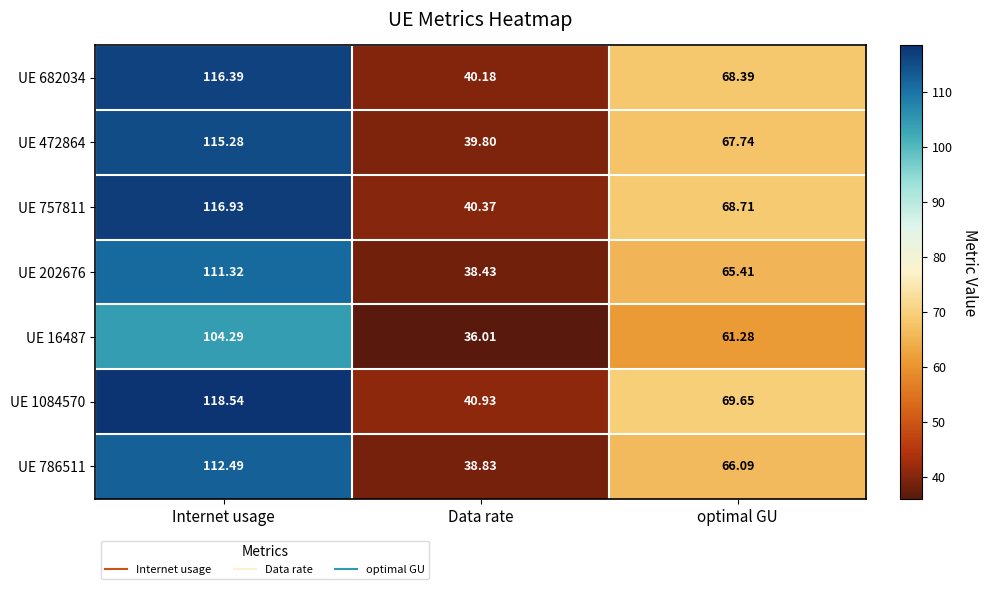

What is the spread (max minus min) of values at optimal GU?

8.4